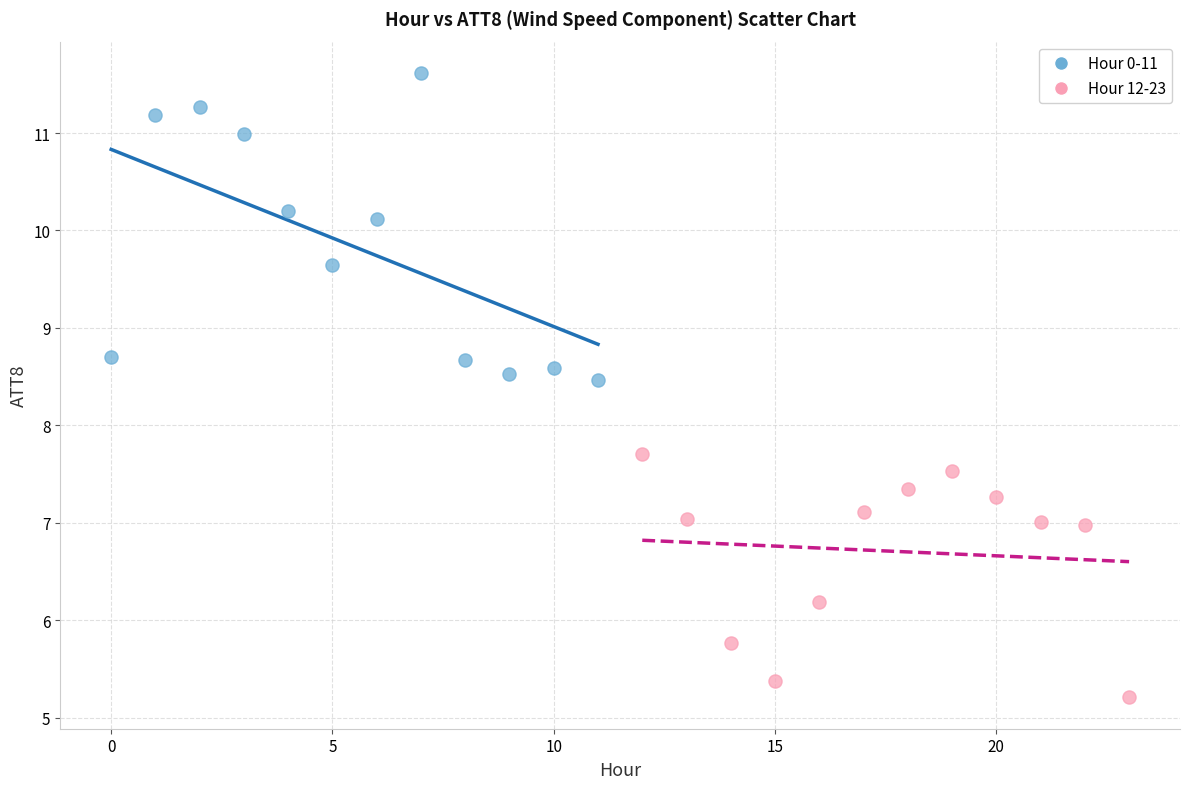

Which series reaches the minimum Y coordinate?

Hour 12-23